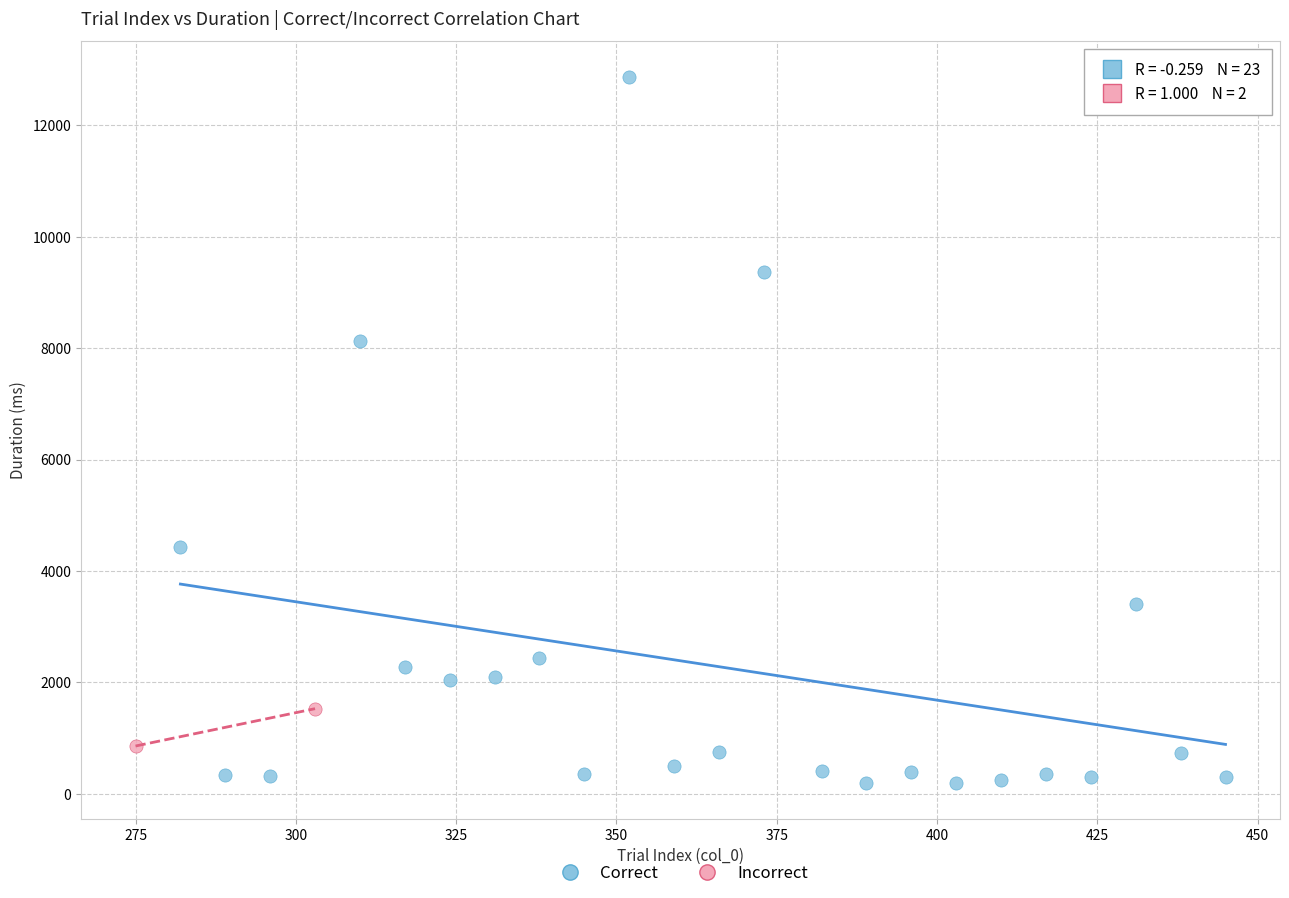

Which series reaches the minimum Y coordinate?

Correct